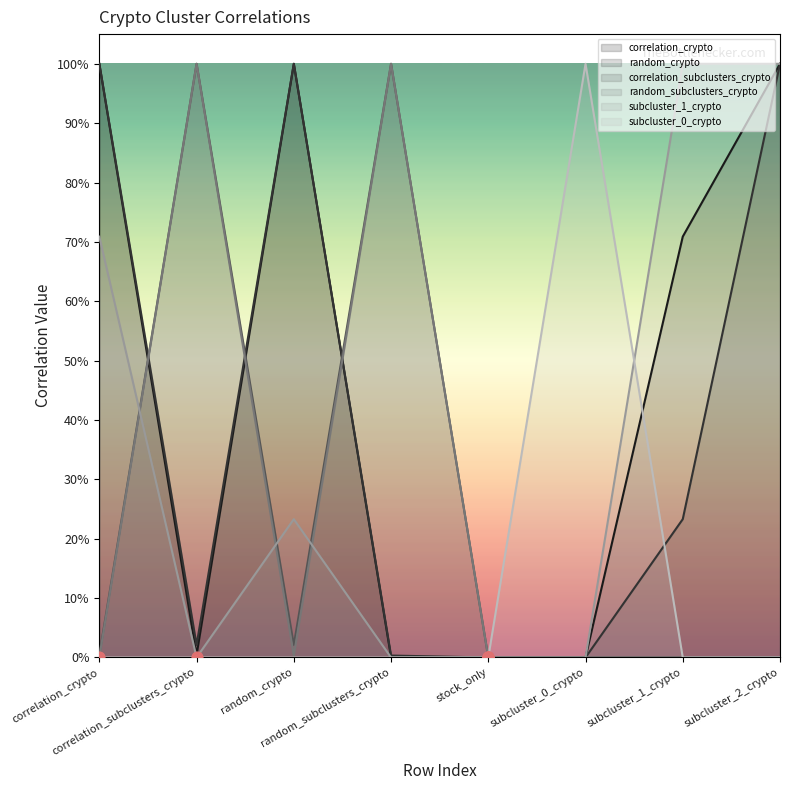

Which series has the largest total across all categories?

correlation_crypto